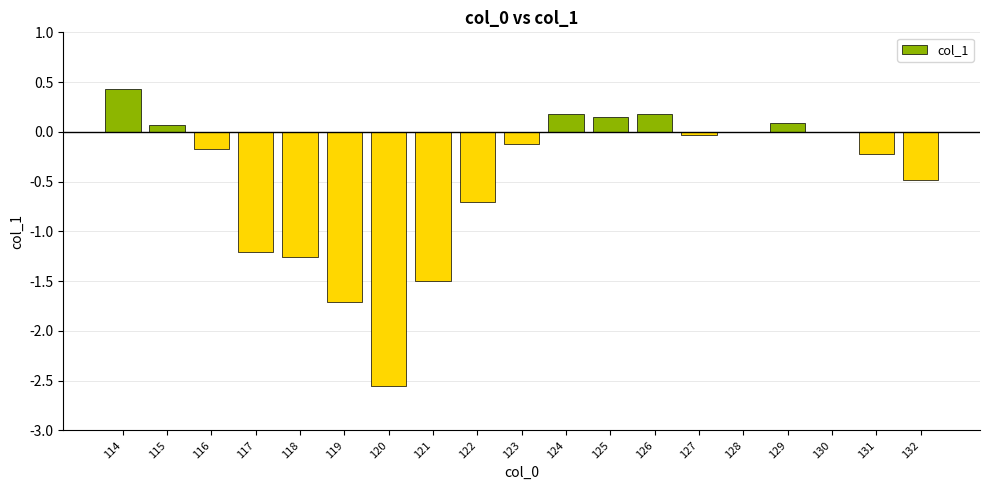

Are the bars horizontal?

No